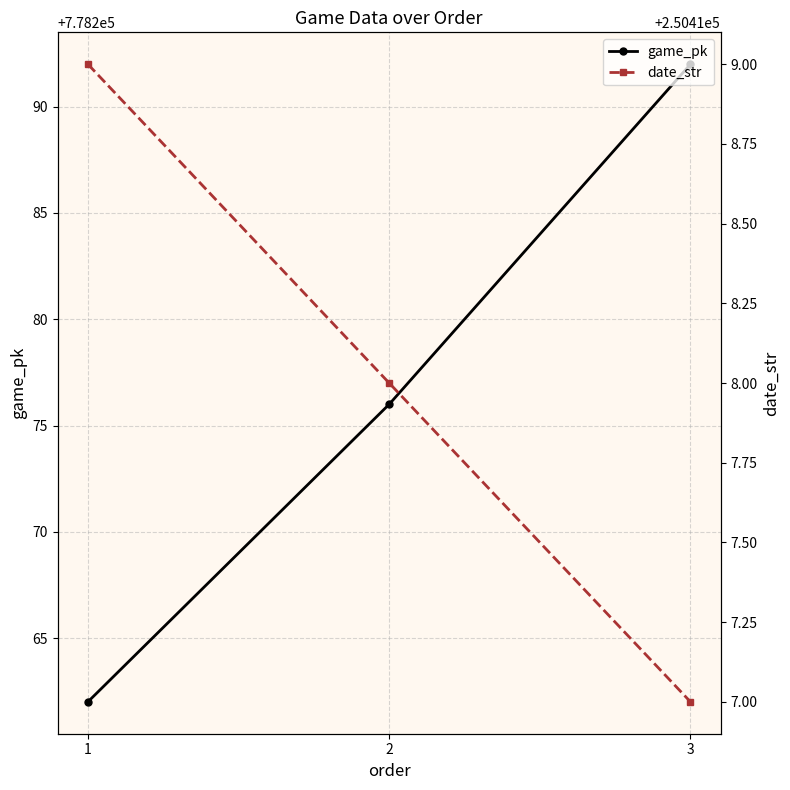

How many lines are shown in the chart?

2